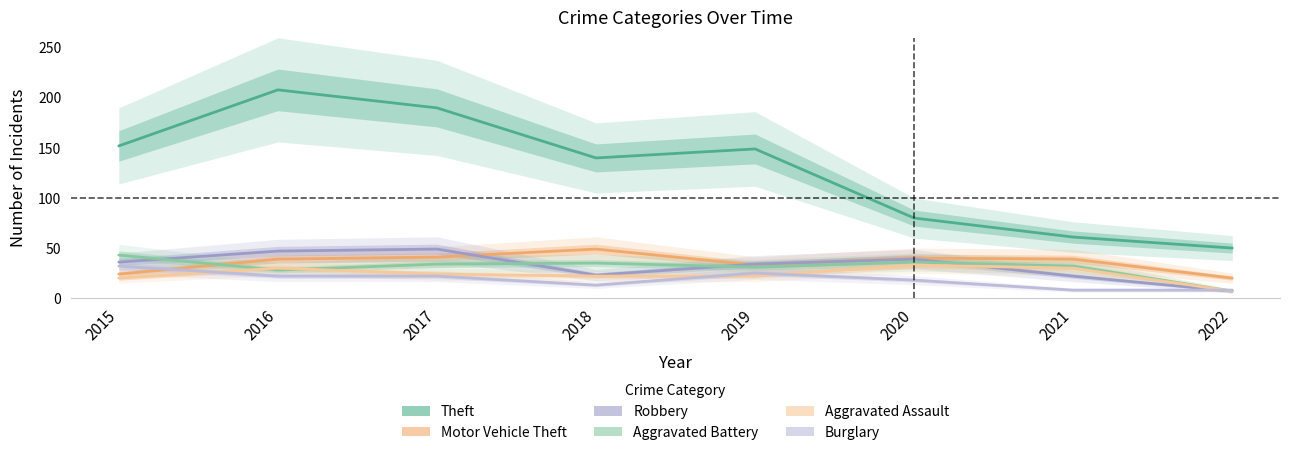

Reading right to left, list all the values displayed in this chart.

Theft: 2022=50	2021=61	2020=80	2019=149	2018=140	2017=190	2016=208	2015=152
Motor Vehicle Theft: 2022=20	2021=39	2020=40	2019=33	2018=49	2017=41	2016=39	2015=24
Robbery: 2022=7	2021=22	2020=39	2019=34	2018=23	2017=49	2016=47	2015=36
Aggravated Battery: 2022=7	2021=32	2020=36	2019=31	2018=35	2017=34	2016=28	2015=43
Aggravated Assault: 2022=7	2021=30	2020=33	2019=22	2018=22	2017=24	2016=30	2015=20
Burglary: 2022=8	2021=8	2020=18	2019=25	2018=13	2017=22	2016=22	2015=32